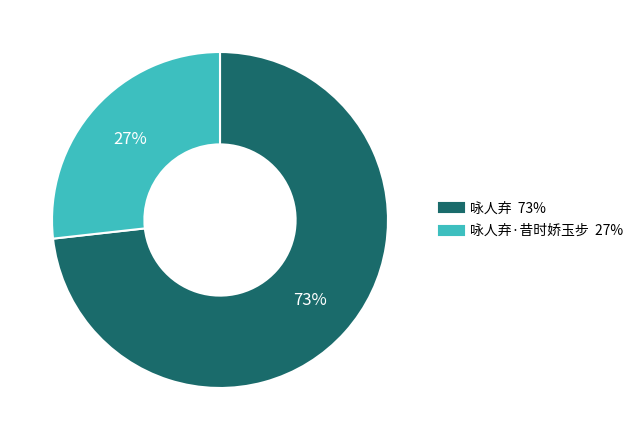

To the nearest percent, what is the difference between the largest and smallest slice percentages?

46%